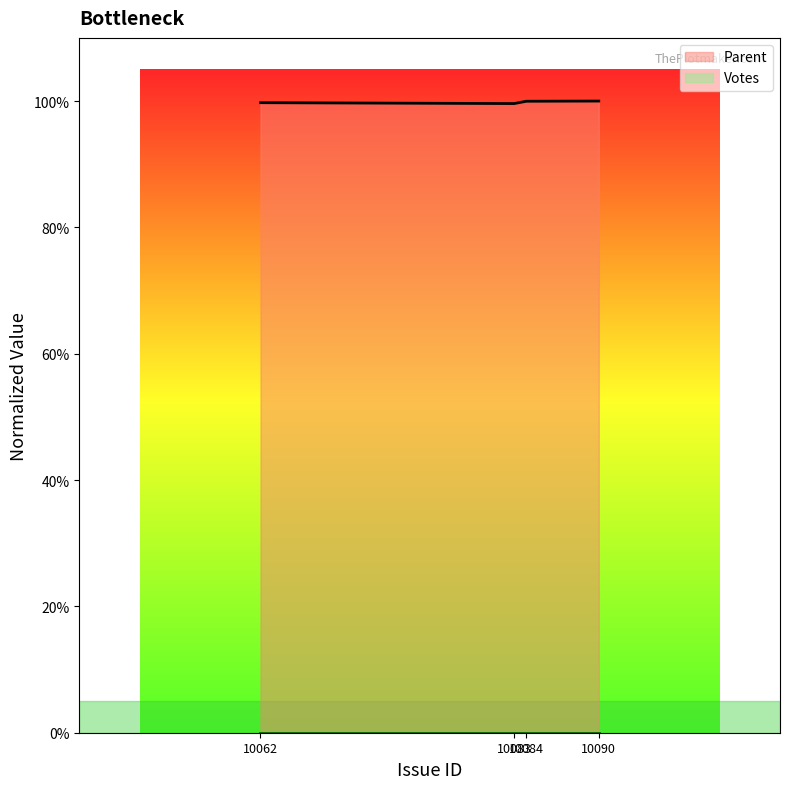

The value at 10084 is 1.0. True or false?

True